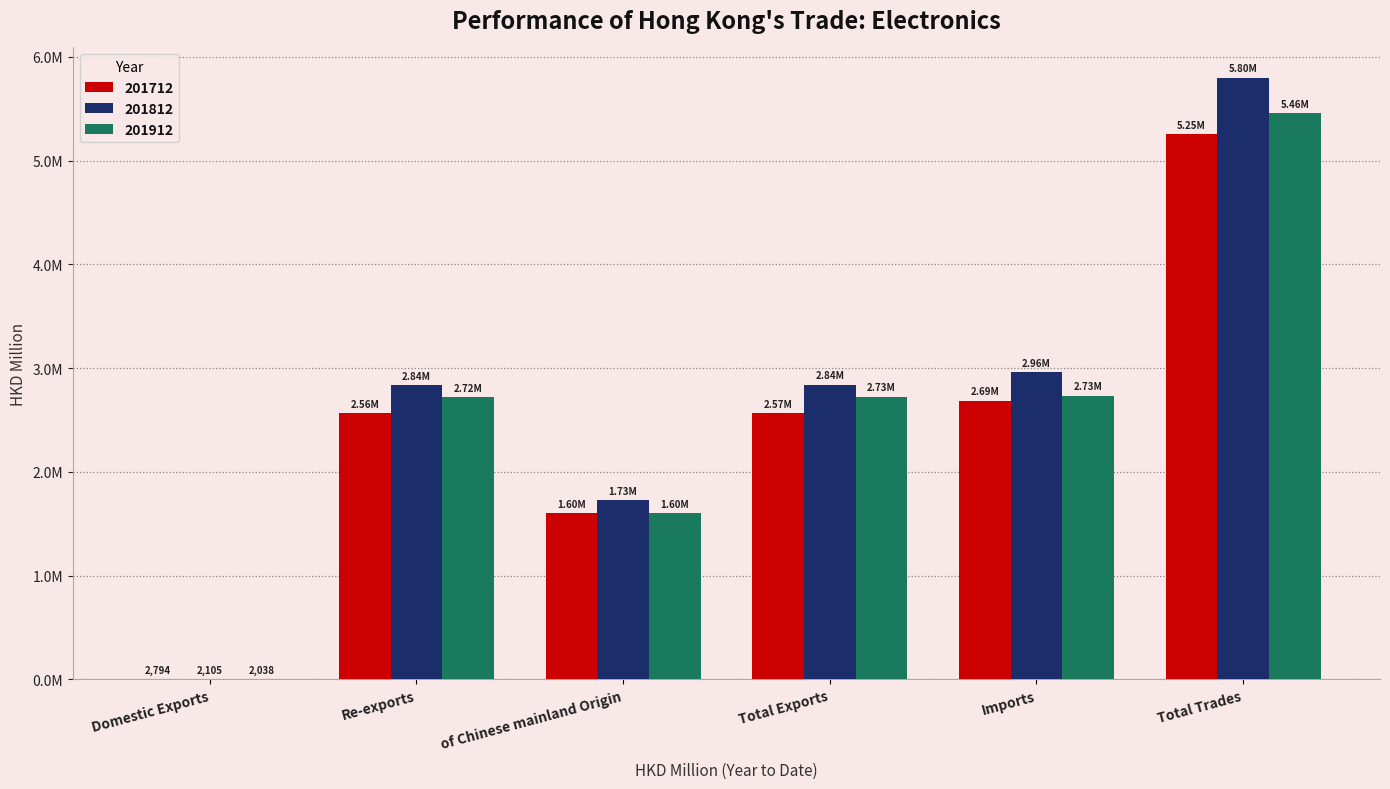

What position from the left is Total Exports?

4